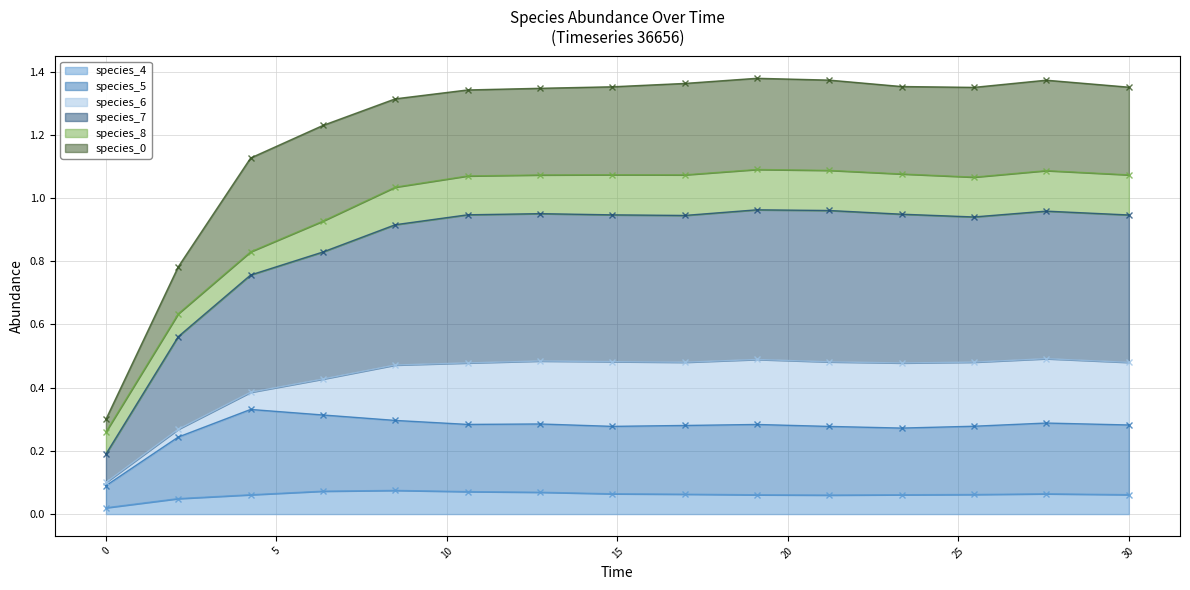

What is the label of the 10th point from the right?

10.606060606060606